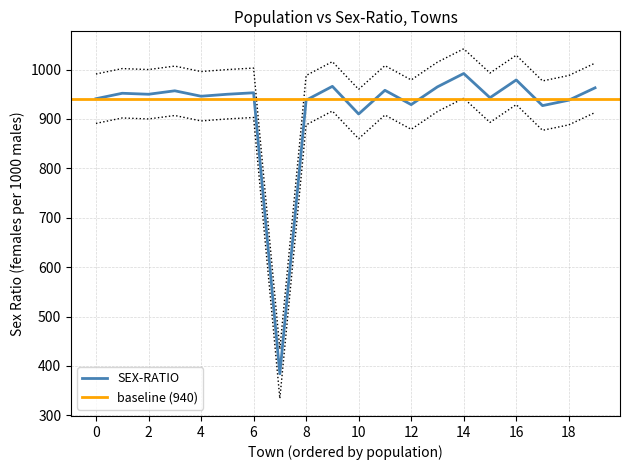

What is the smallest value displayed?

384